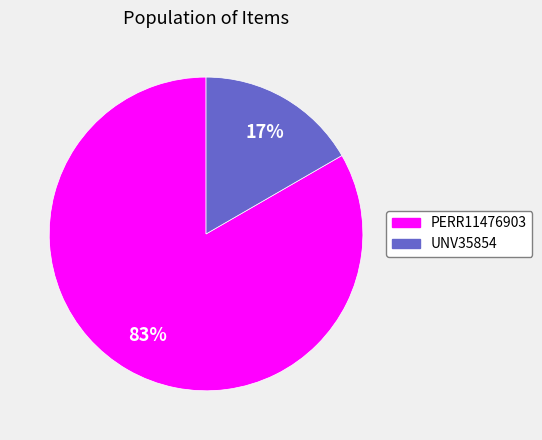

How many segments does this pie chart have?

2